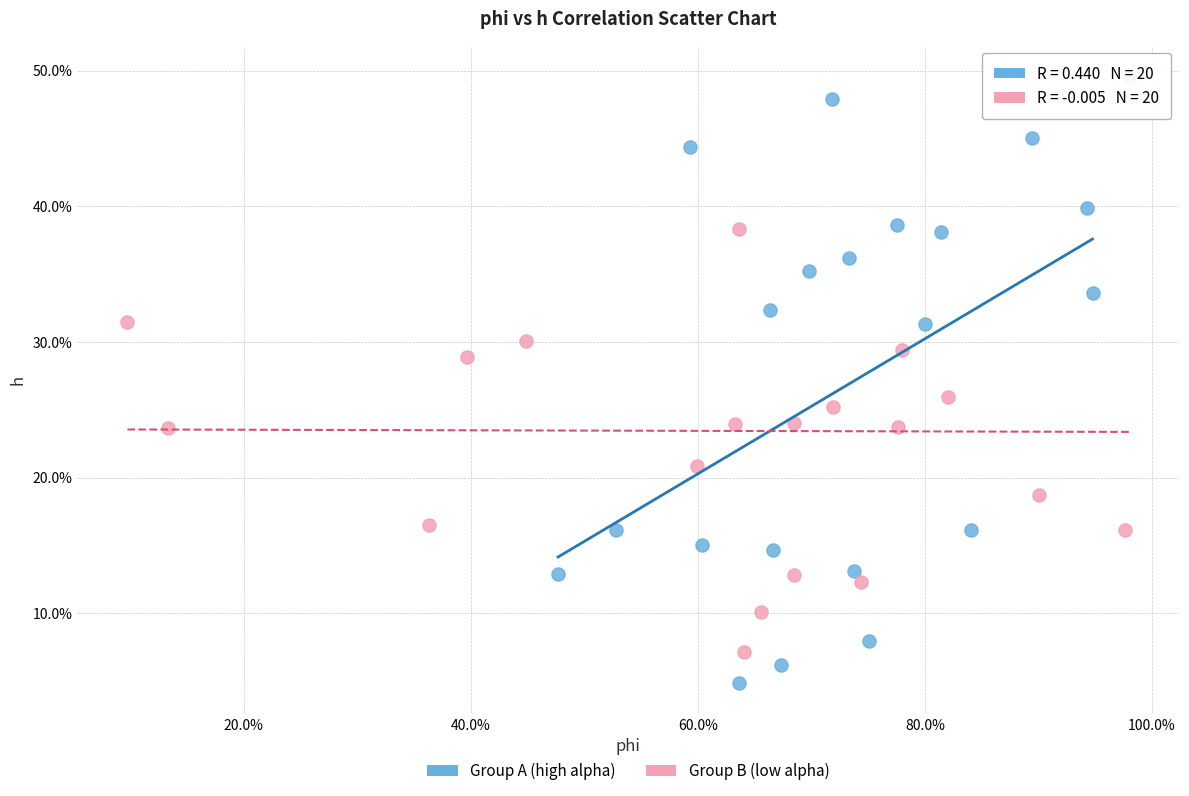

What are all the series names shown in the legend?

Group A (high alpha), Group B (low alpha)